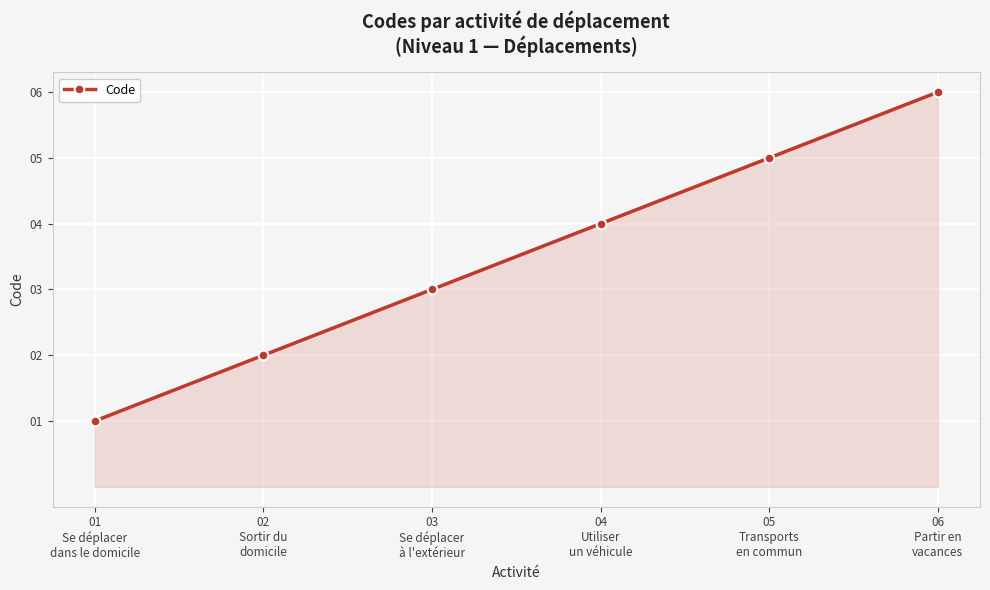

Count the number of categories in the chart.

6